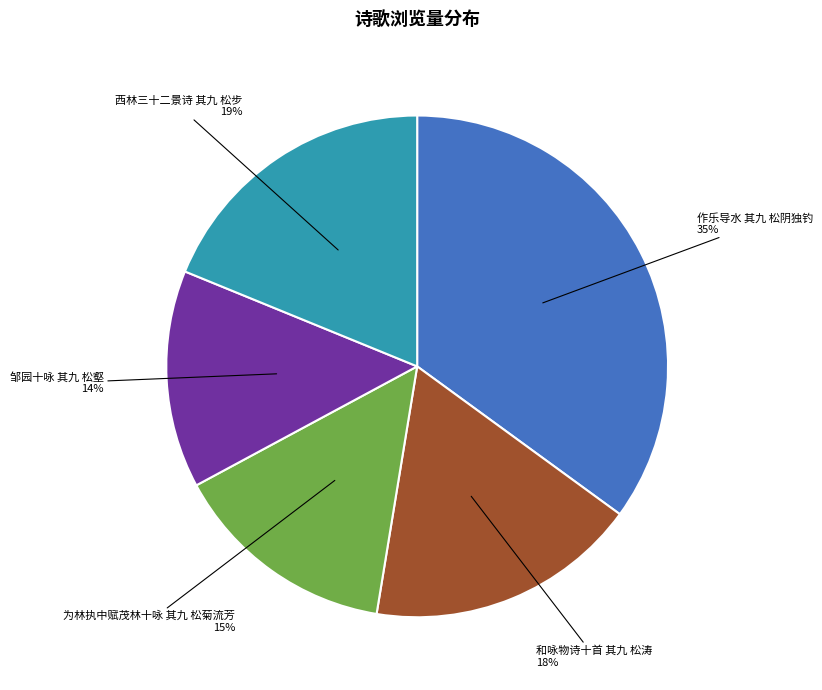

Between 邹园十咏 其九 松壑 and 西林三十二景诗 其九 松步, which is larger?

西林三十二景诗 其九 松步